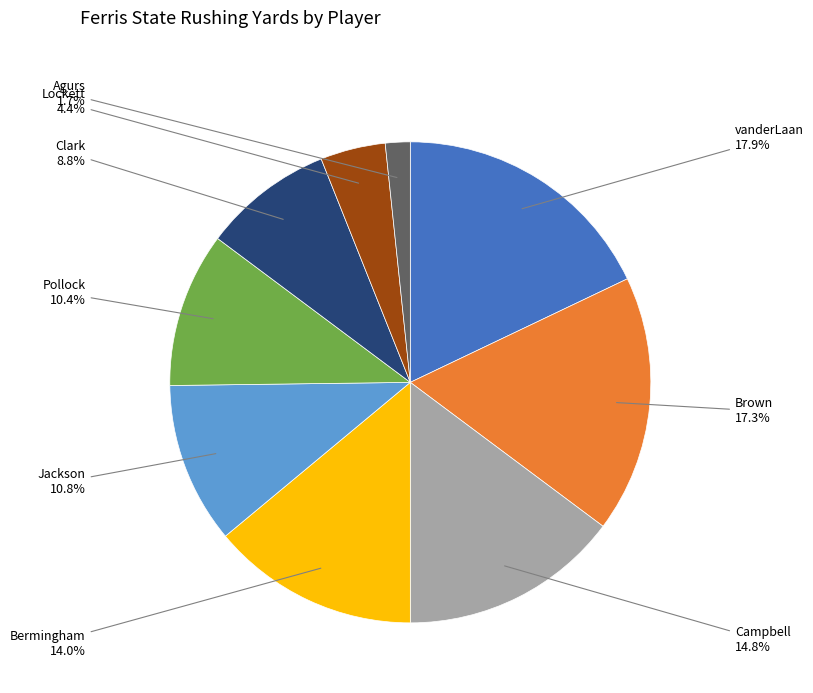

Between Pollock and Campbell, which is larger?

Campbell